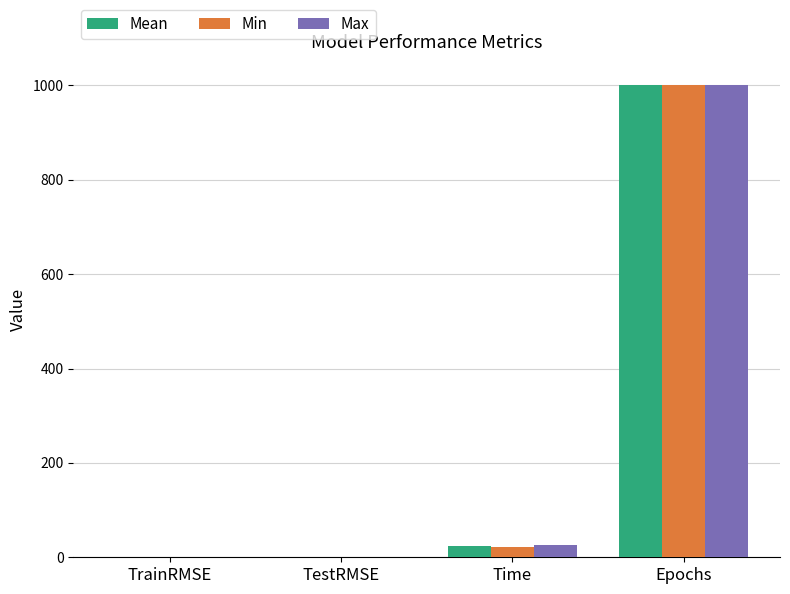

What is the total value across all series at Time?

70.4